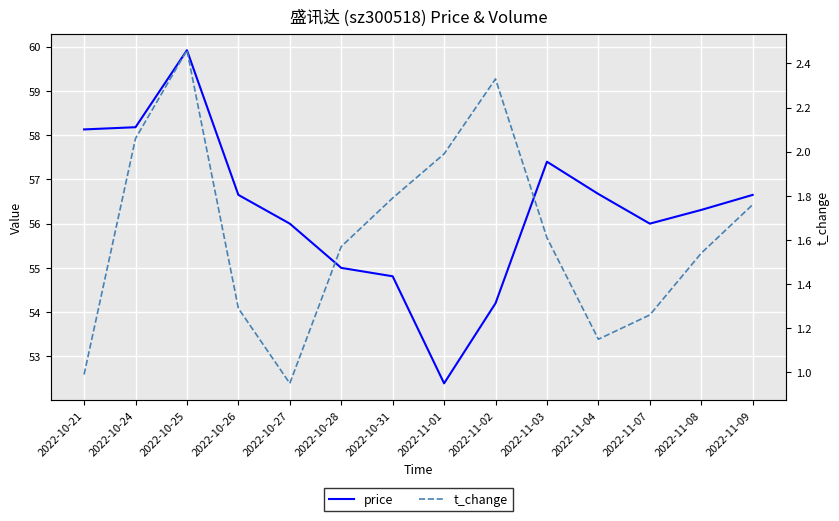

At which category does t_change reach its first local peak?

2022-10-25